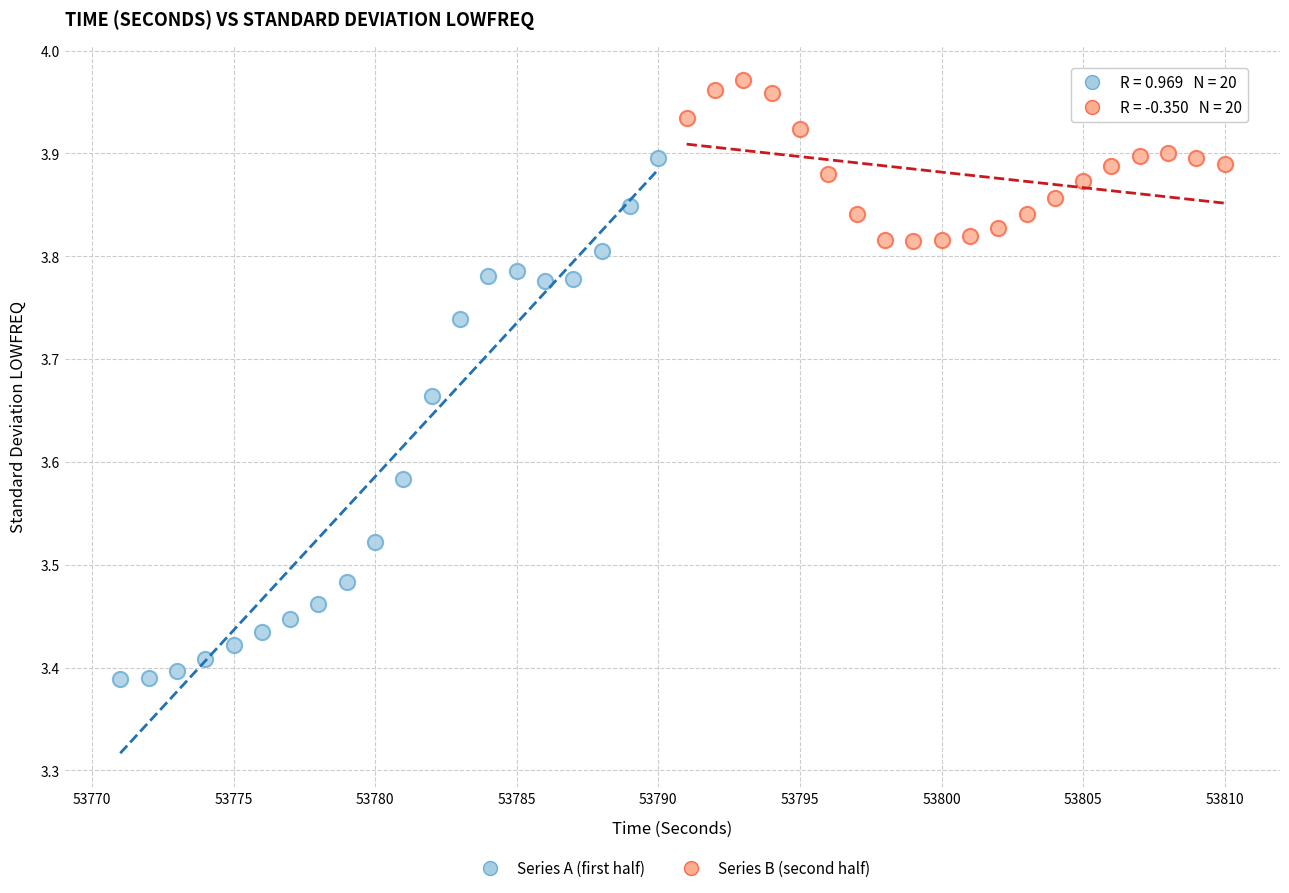

What are all the series names shown in the legend?

Series A (first half), Series B (second half)